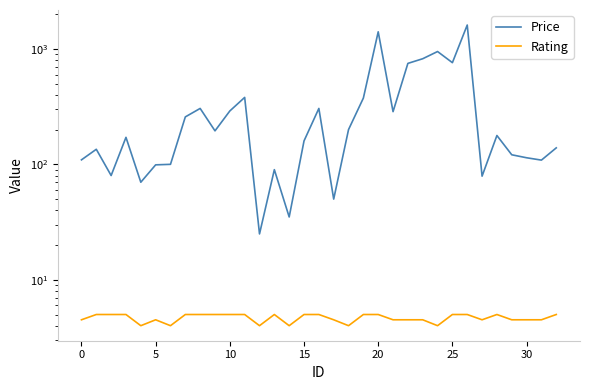

The value of Price at 14 is 49.0. True or false?

False